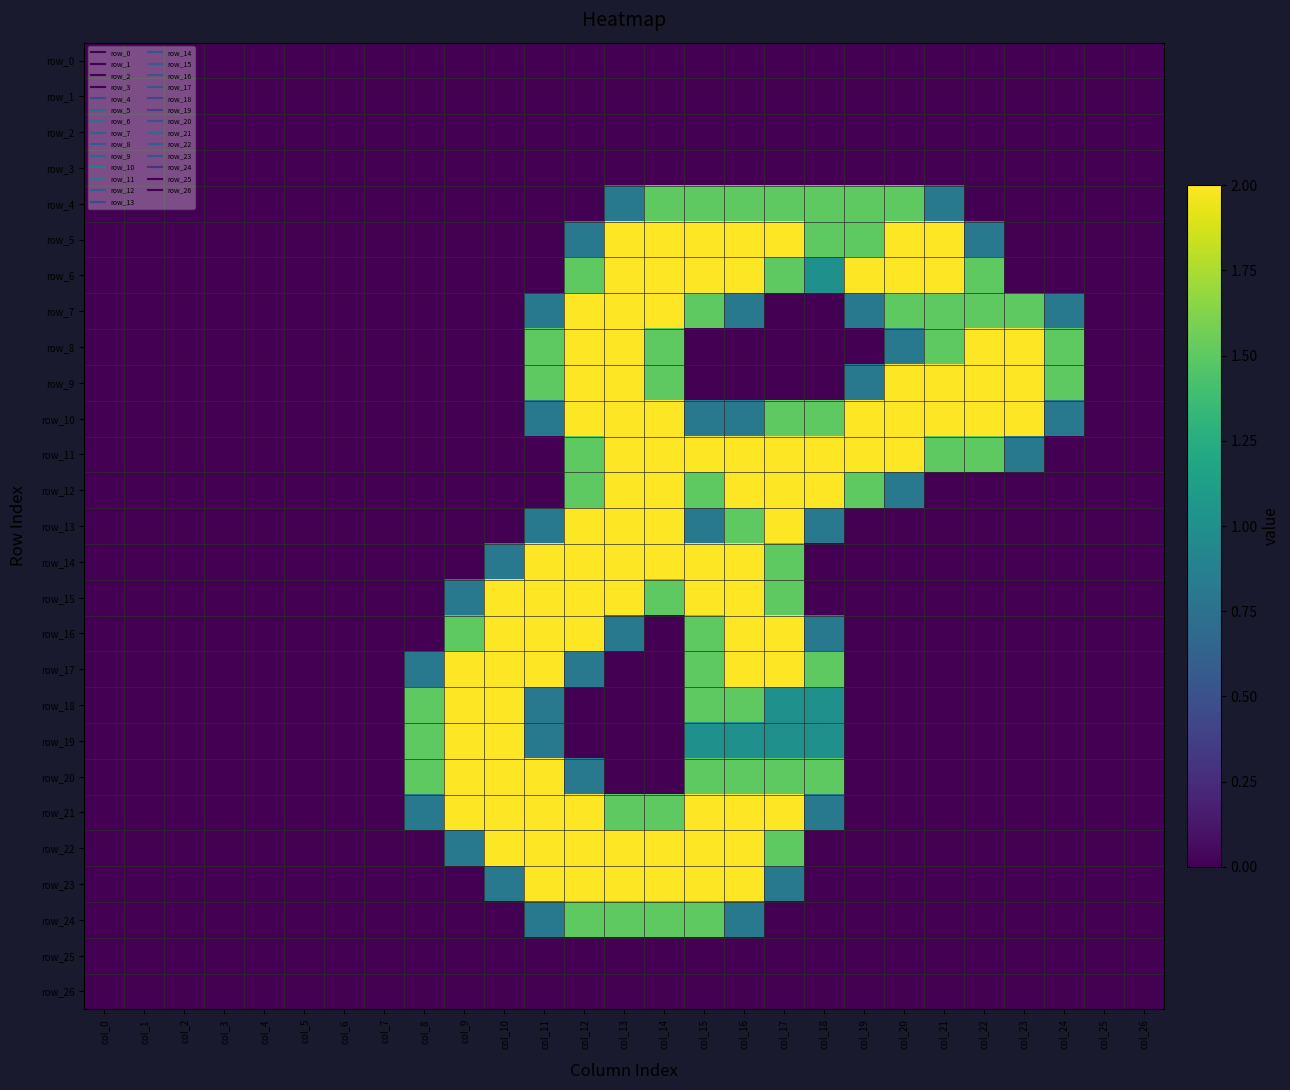

Count the number of categories in the chart.

27